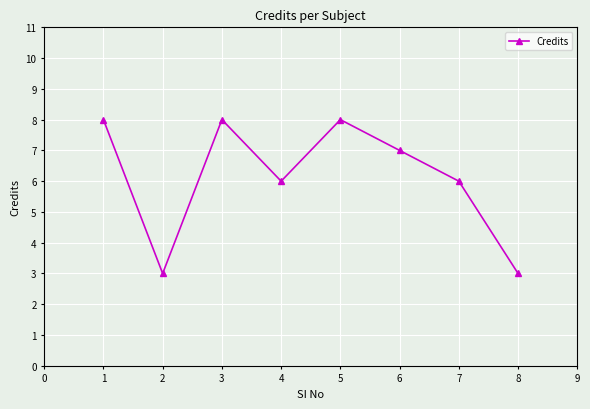

What is the sum of all values?

49